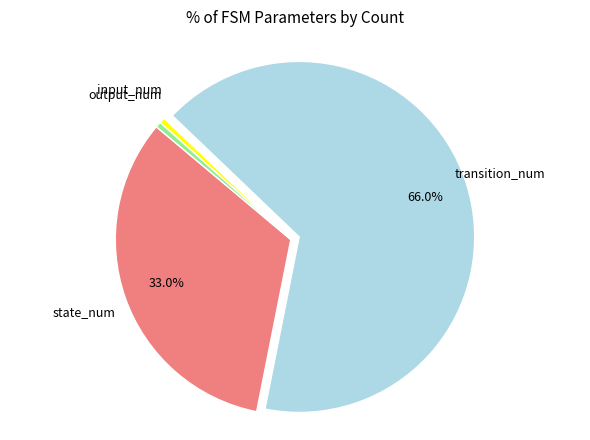

Is there a majority slice in this chart?

Yes